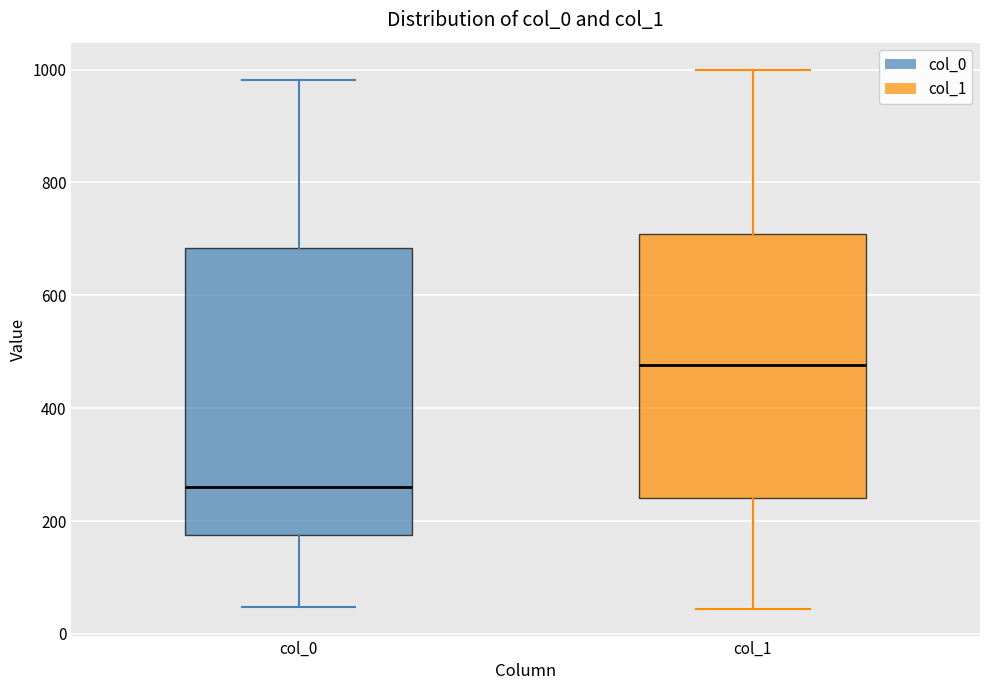

Which box has the highest median line?

col_1